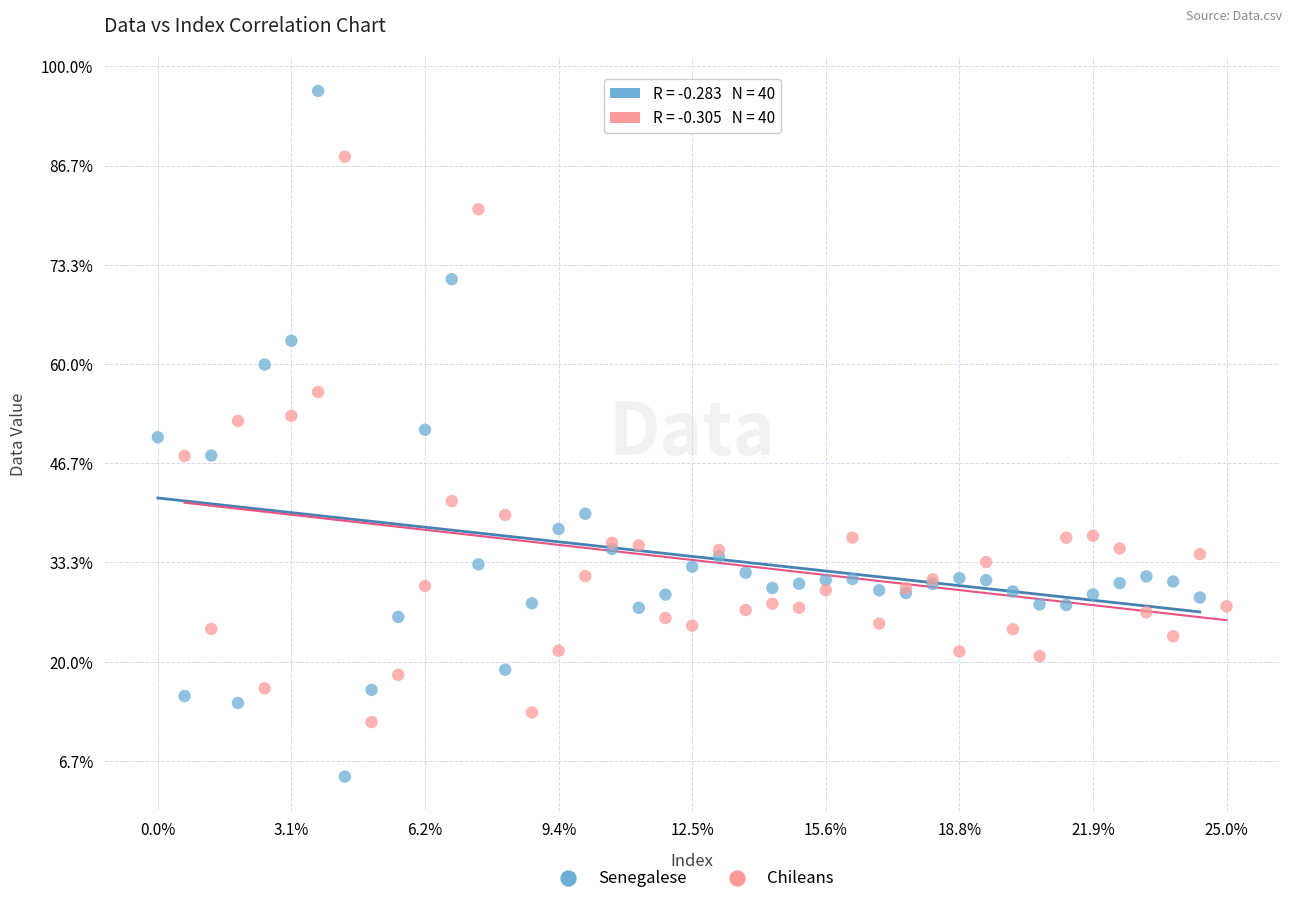

Which series has the largest Y range (max minus min)?

Senegalese